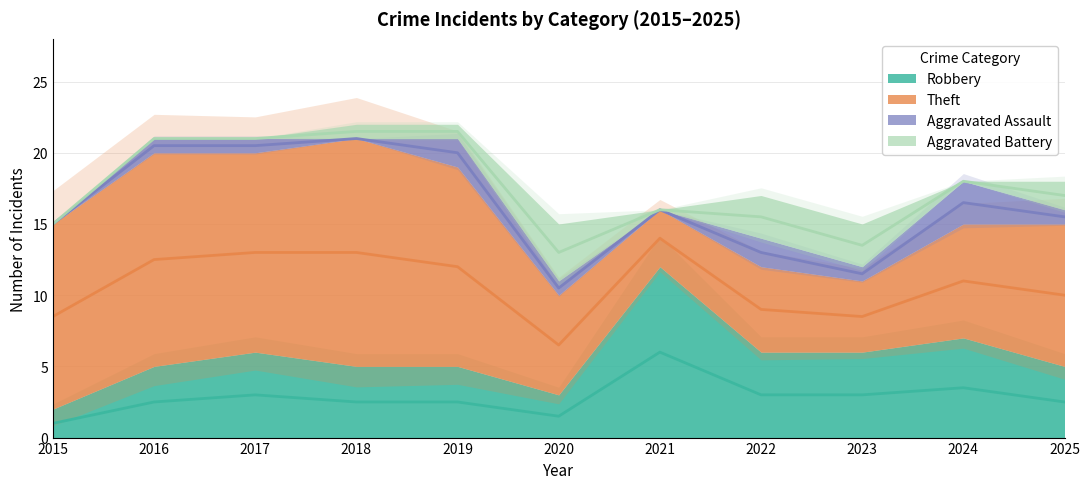

Which has a higher value, 2019 or 2020?

2019